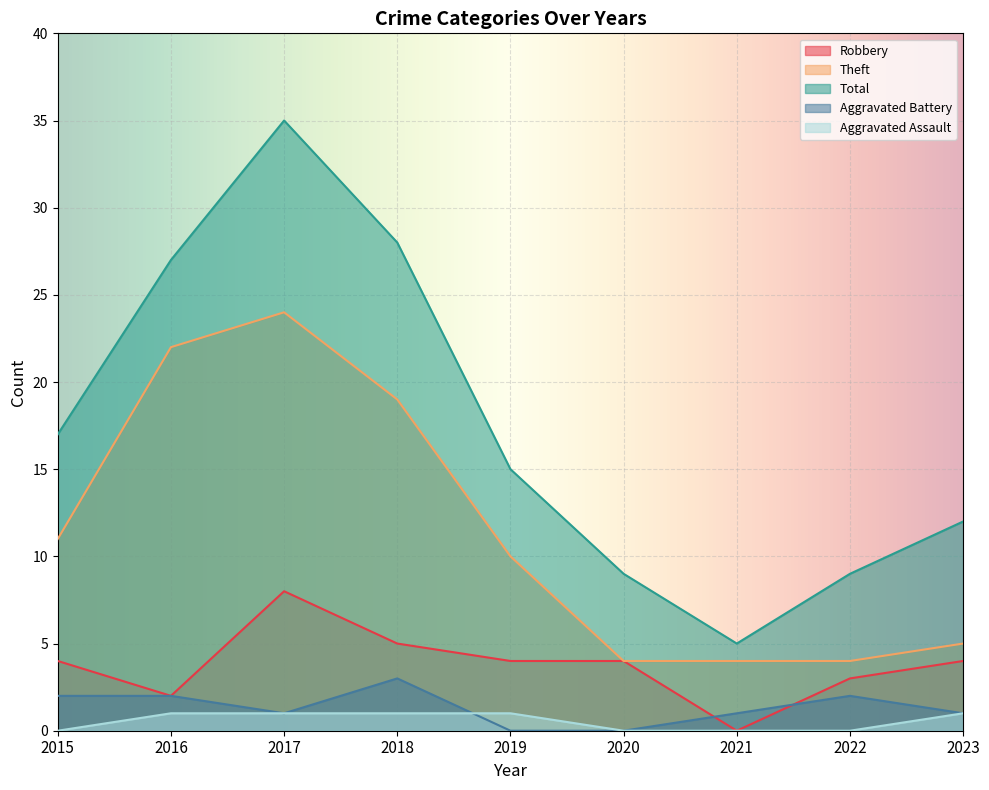

Which series has the largest range (max minus min)?

Total